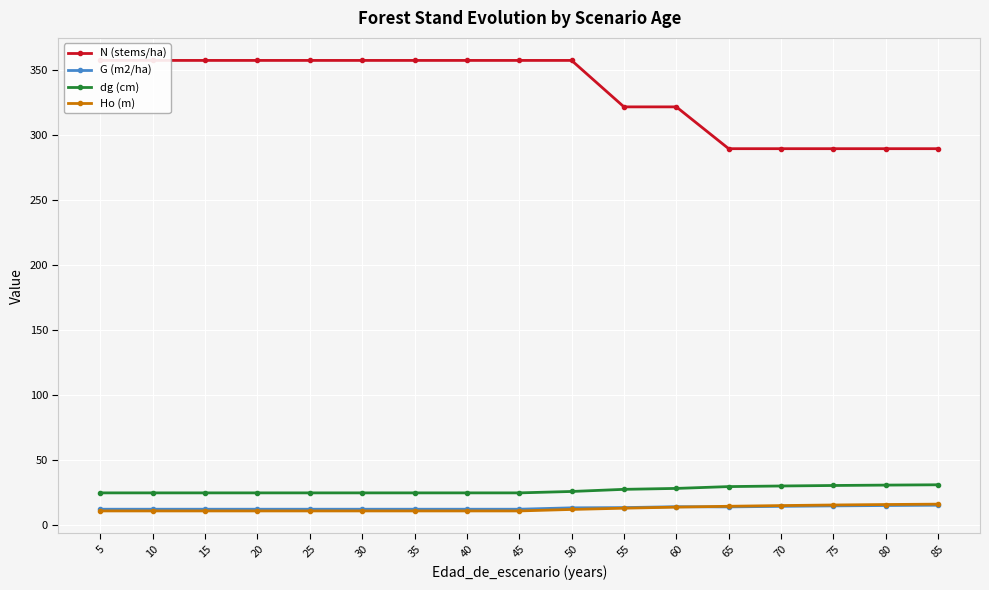

Which category has the lowest value in the G (m2/ha) series?

5